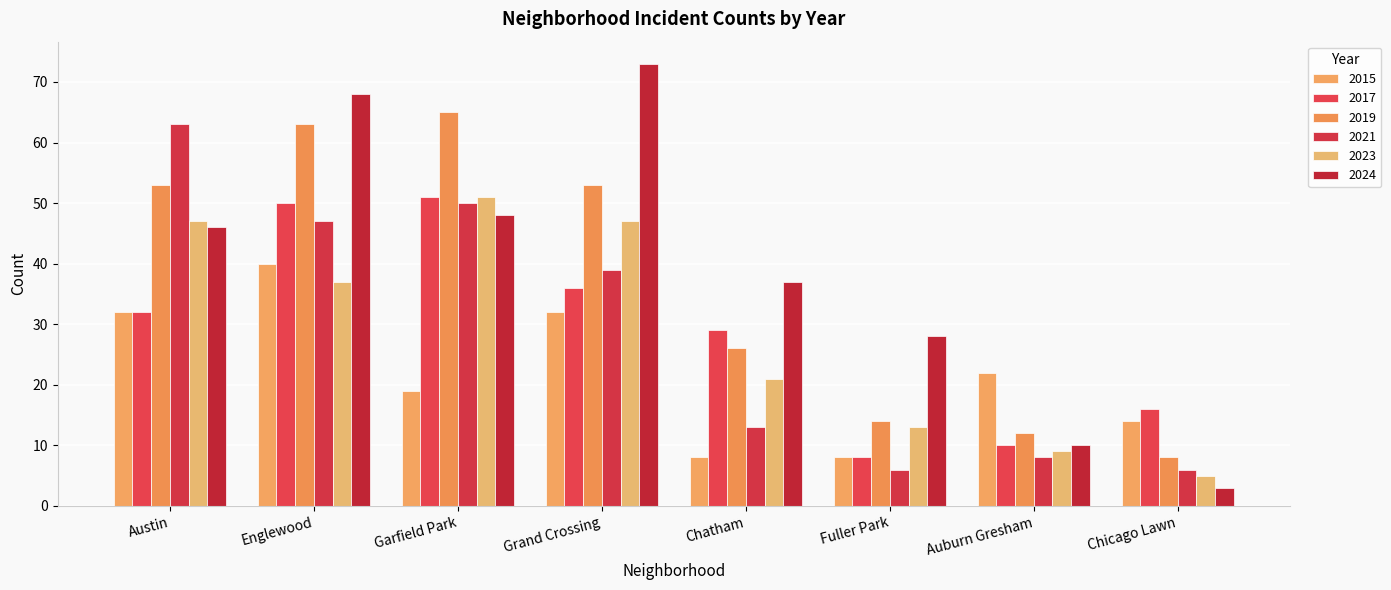

Reading left to right, what are all the values shown in this chart?

2015: Austin=32	Englewood=40	Garfield Park=19	Grand Crossing=32	Chatham=8	Fuller Park=8	Auburn Gresham=22	Chicago Lawn=14
2017: Austin=32	Englewood=50	Garfield Park=51	Grand Crossing=36	Chatham=29	Fuller Park=8	Auburn Gresham=10	Chicago Lawn=16
2019: Austin=53	Englewood=63	Garfield Park=65	Grand Crossing=53	Chatham=26	Fuller Park=14	Auburn Gresham=12	Chicago Lawn=8
2021: Austin=63	Englewood=47	Garfield Park=50	Grand Crossing=39	Chatham=13	Fuller Park=6	Auburn Gresham=8	Chicago Lawn=6
2023: Austin=47	Englewood=37	Garfield Park=51	Grand Crossing=47	Chatham=21	Fuller Park=13	Auburn Gresham=9	Chicago Lawn=5
2024: Austin=46	Englewood=68	Garfield Park=48	Grand Crossing=73	Chatham=37	Fuller Park=28	Auburn Gresham=10	Chicago Lawn=3